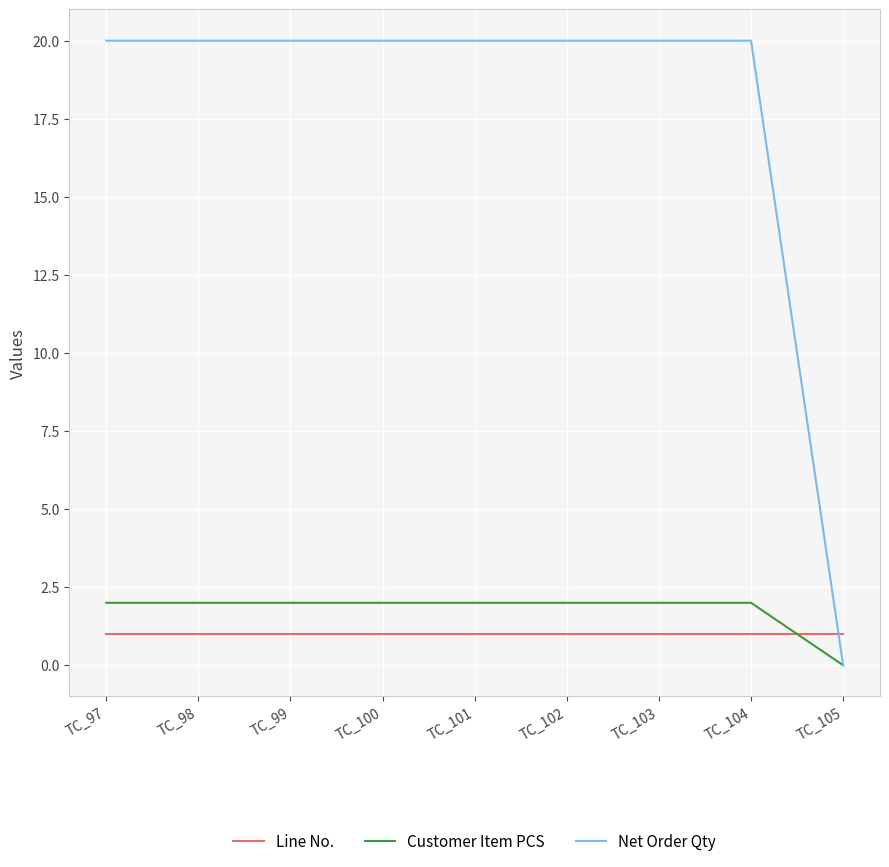

Reading right to left, transcribe all the data shown in this chart.

Line No.: TC_105=1	TC_104=1	TC_103=1	TC_102=1	TC_101=1	TC_100=1	TC_99=1	TC_98=1	TC_97=1
Customer Item PCS: TC_105=0	TC_104=2	TC_103=2	TC_102=2	TC_101=2	TC_100=2	TC_99=2	TC_98=2	TC_97=2
Net Order Qty: TC_105=0	TC_104=20	TC_103=20	TC_102=20	TC_101=20	TC_100=20	TC_99=20	TC_98=20	TC_97=20